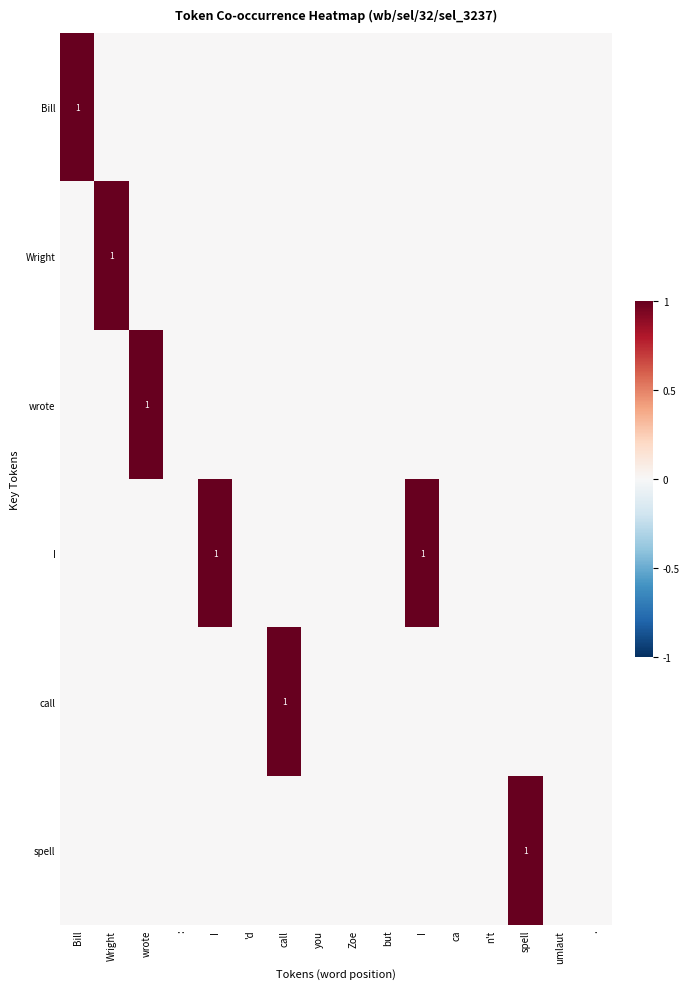

Which series has the widest spread of values?

Bill